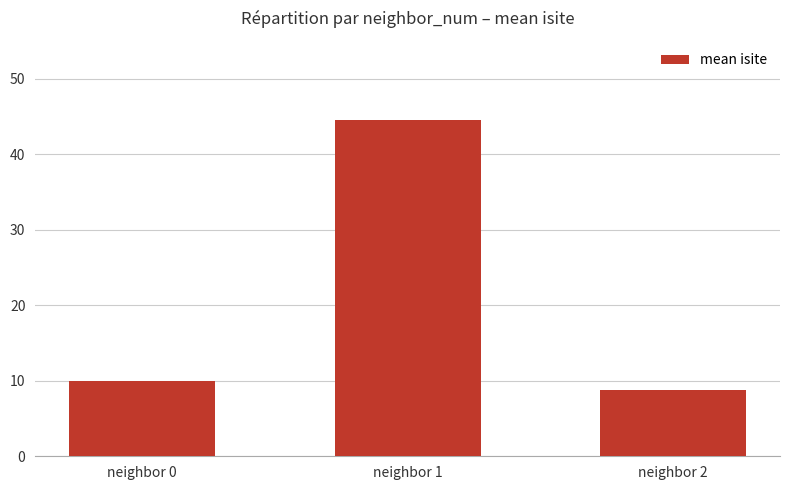

List the labels in order of value, largest first.

neighbor 1, neighbor 0, neighbor 2